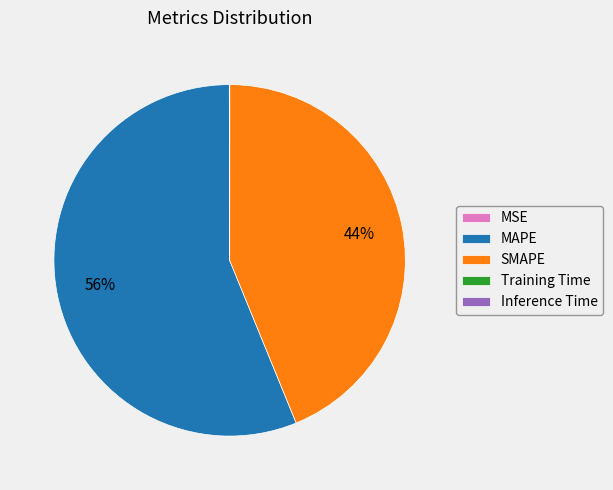

The MAPE slice represents 65% of the pie. True or false?

False